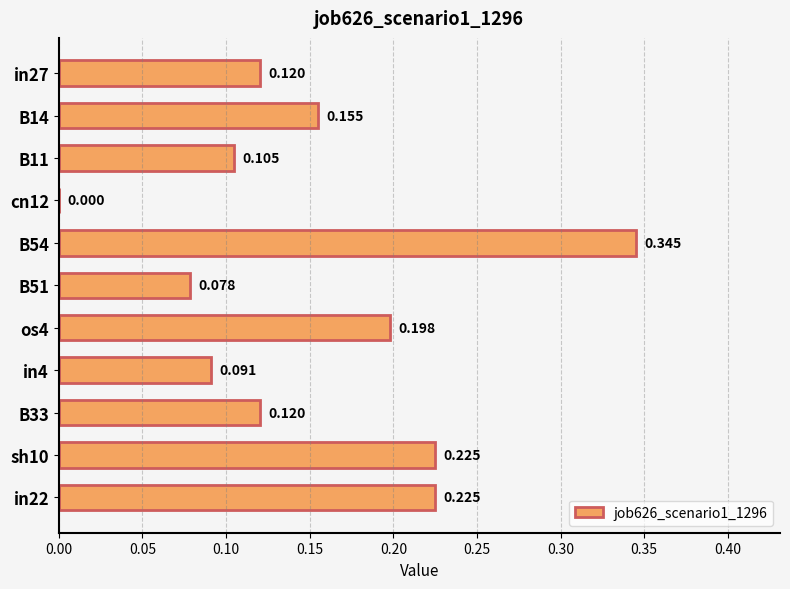

Are the bars grouped side by side (vs. stacked)?

No